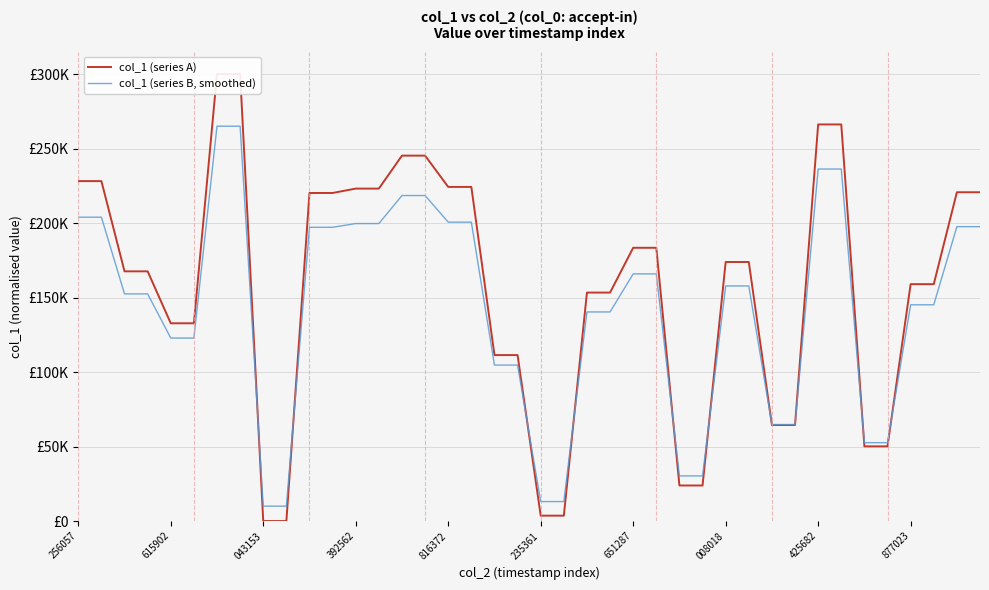

Reading left to right, what are all the values shown in this chart?

col_1 (series A): 228146.2	228146.2	167593.5	167593.5	132725.2	132725.2	300000.0	300000.0	0.0	0.0	220181.5	220181.5	223123.6	223123.6	245251.3	245251.3	224243.9	224243.9	111382.2	111382.2	3616.5	3616.5	153334.9	153334.9	183401.6	183401.6	23866.1	23866.1	173865.3	173865.3	64466.0	64466.0	266176.4	266176.4	50124.3	50124.3	158985.4	158985.4	220678.8	220678.8
col_1 (series B, smoothed): 203924.3	203924.3	152454.5	152454.5	122816.4	122816.4	265000.0	265000.0	10000.0	10000.0	197154.3	197154.3	199655.1	199655.1	218463.6	218463.6	200607.3	200607.3	104674.9	104674.9	13074.0	13074.0	140334.7	140334.7	165891.3	165891.3	30286.2	30286.2	157785.5	157785.5	64796.1	64796.1	236250.0	236250.0	52605.7	52605.7	145137.6	145137.6	197577.0	197577.0